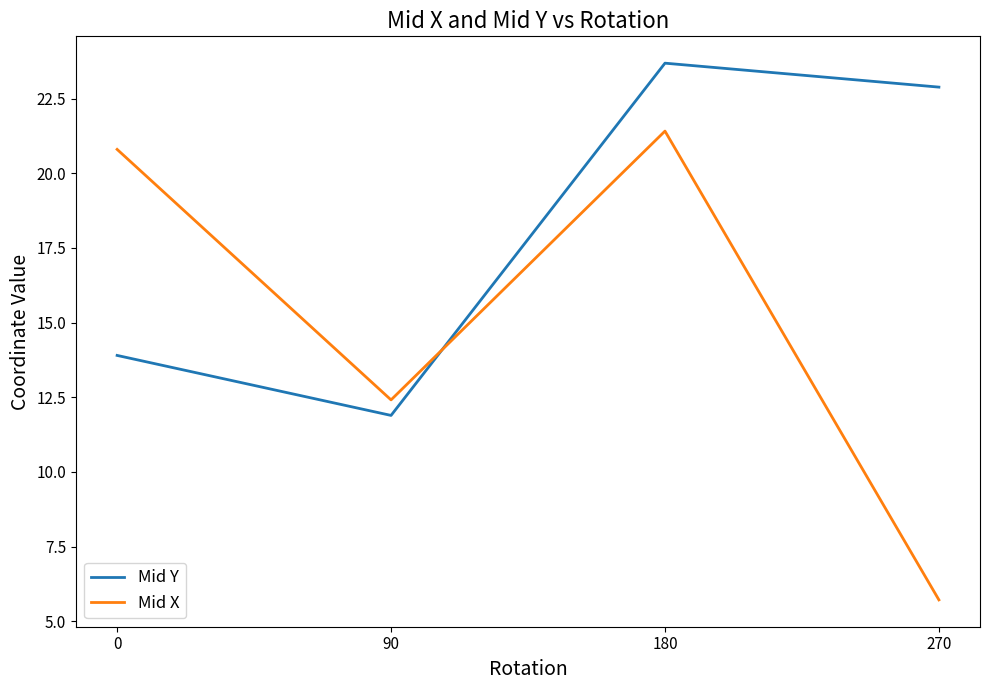

After their last crossing, which series has the higher values: Mid X or Mid Y?

Mid Y